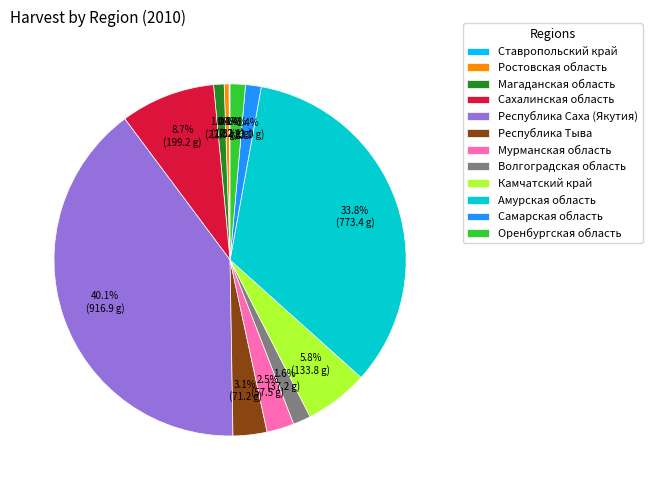

How much of the chart is everything except Амурская область?

66.2%